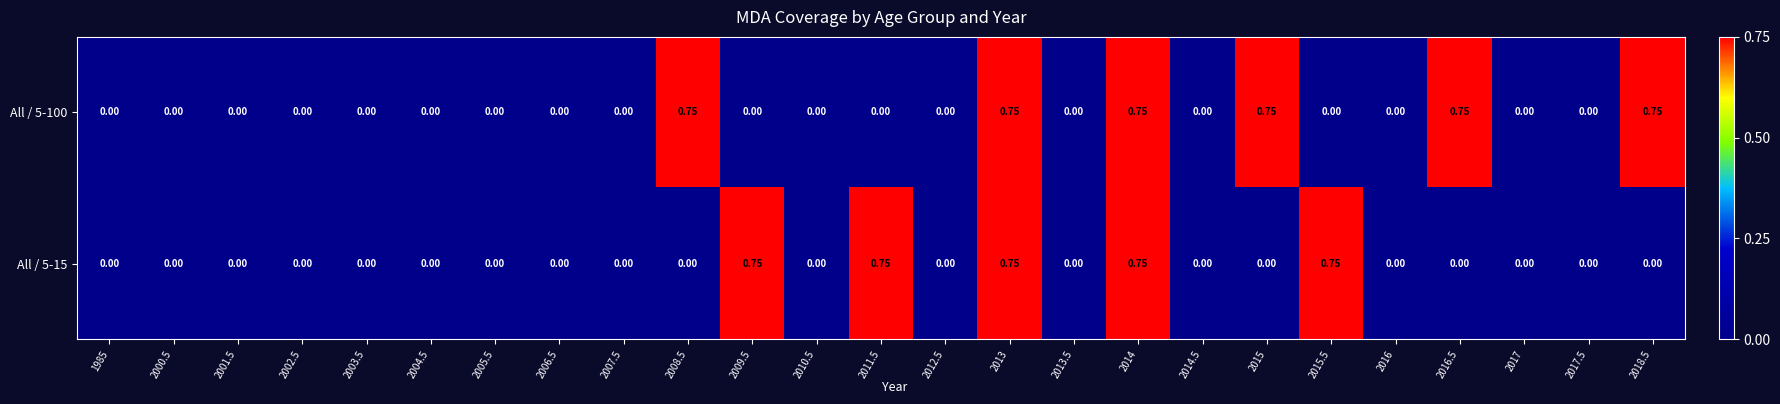

Is the value of All / 5-15 at 2011.5 greater than the value of All / 5-100 at 2003.5?

Yes